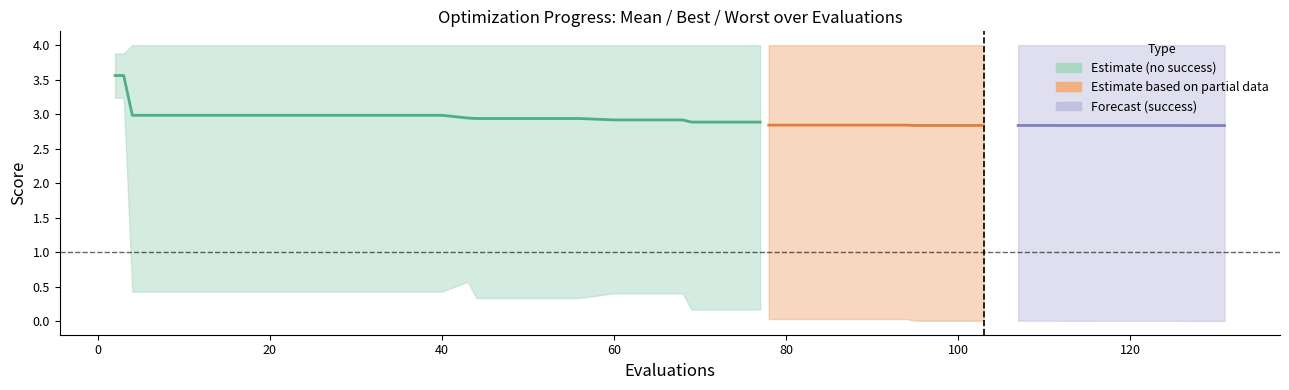

Where is worst nearest to the value 3?

3